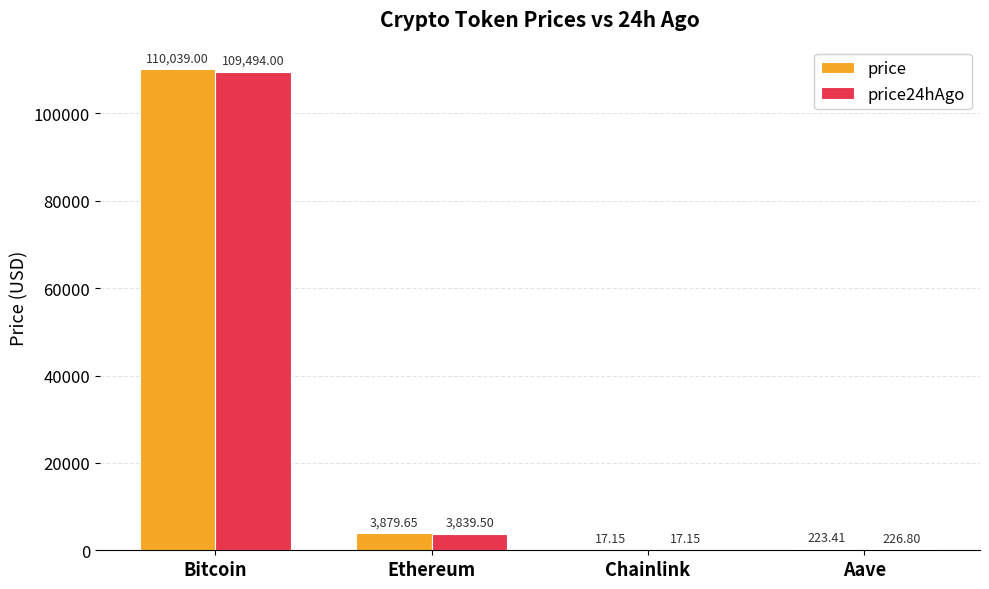

How many values in the price24hAgo series exceed 3839?

2